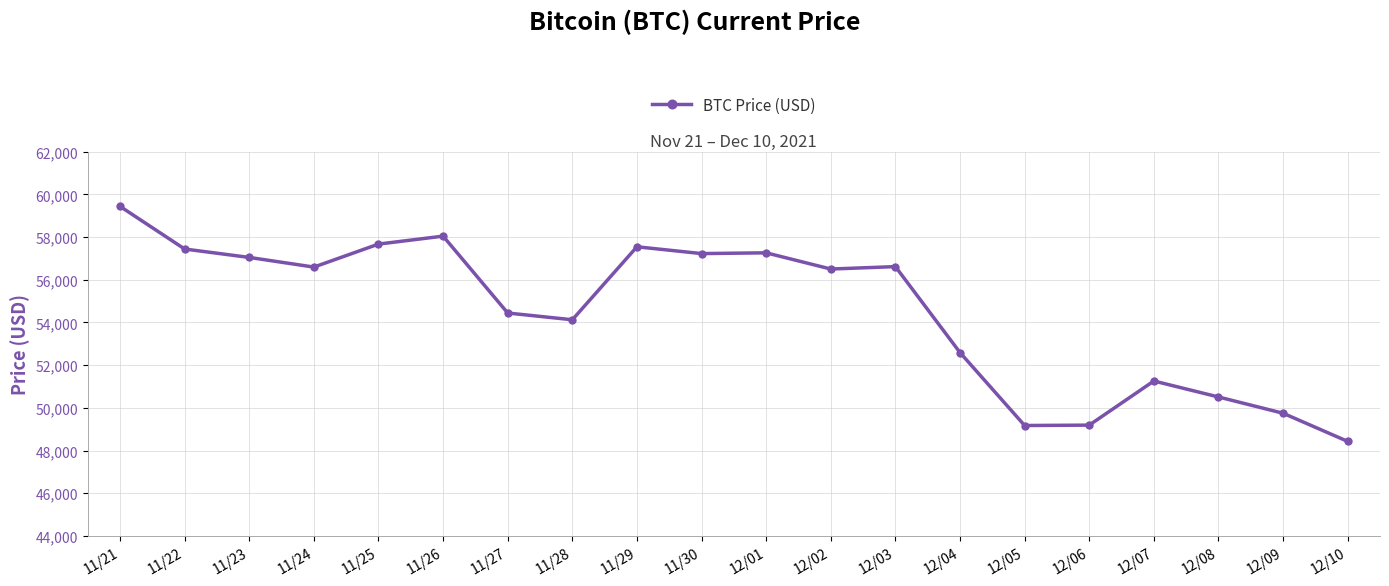

Does the chart have visible grid lines?

Yes